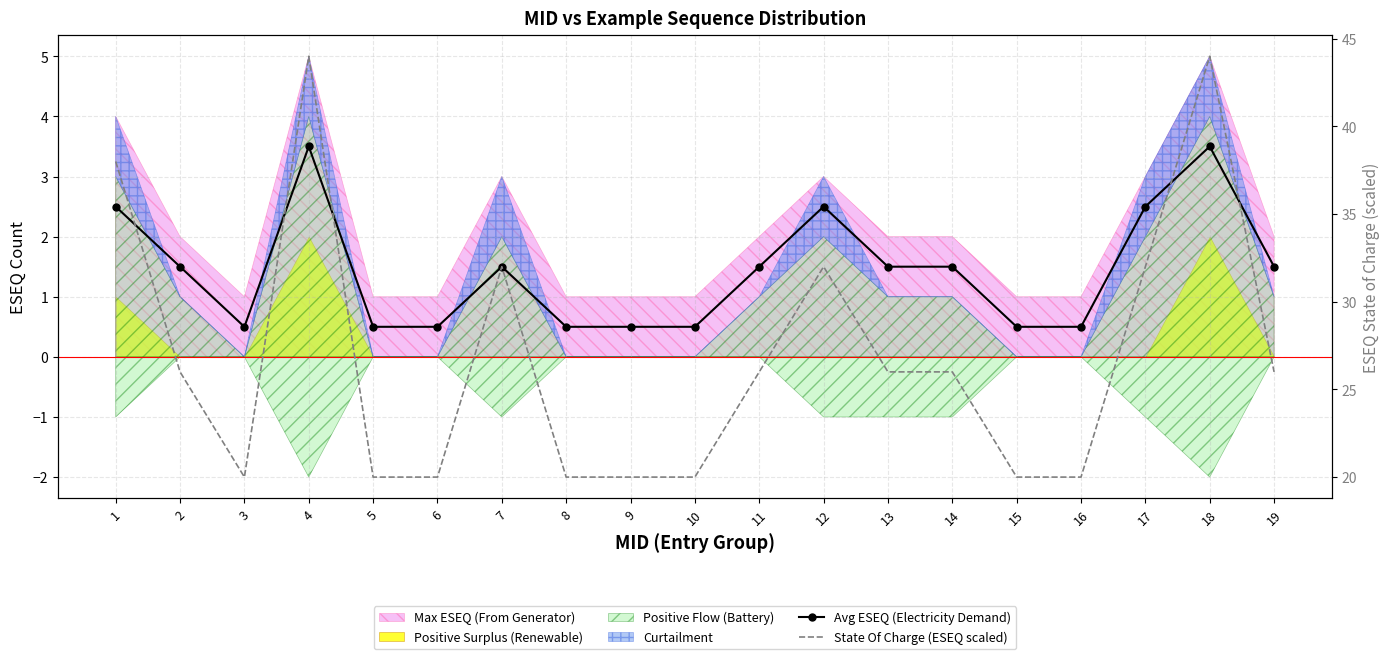

At which label is Avg ESEQ (Electricity Demand) closest to 2?

1